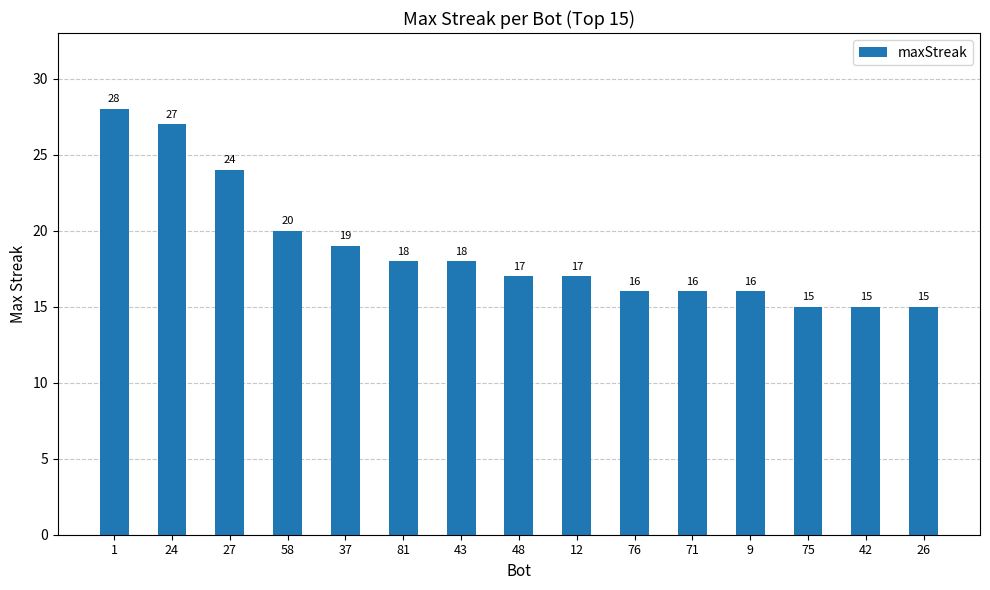

What is the sum of all values?

281